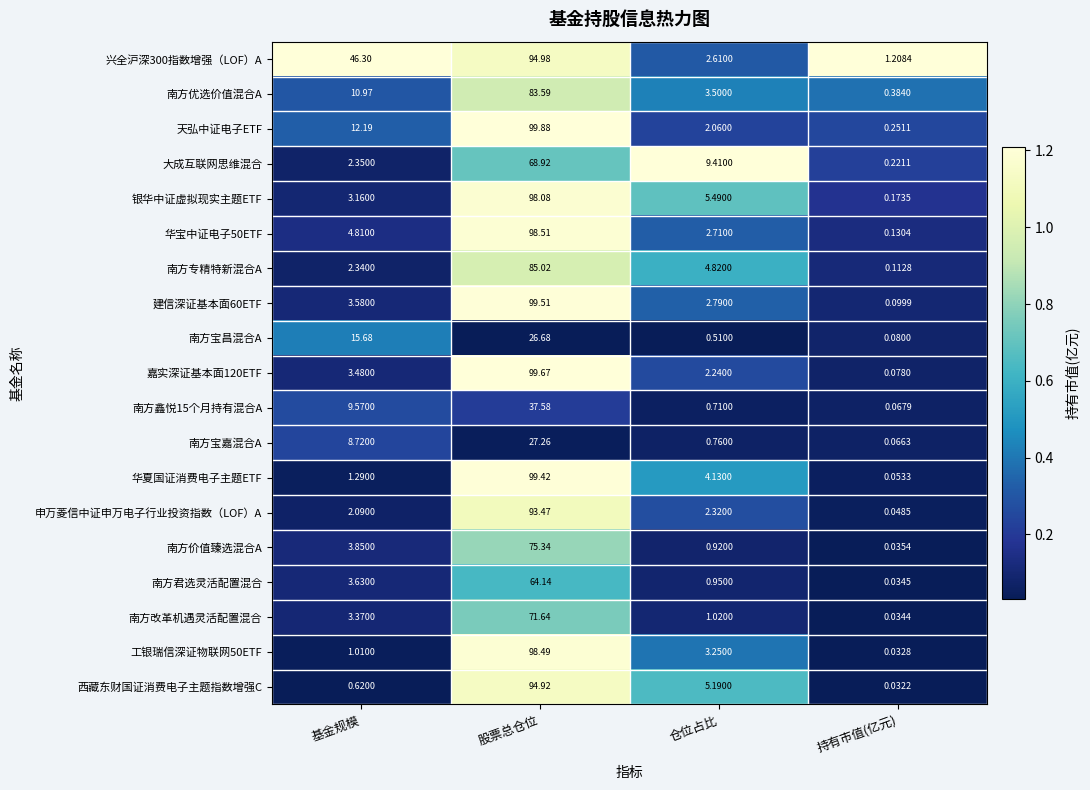

At which label is 银华中证虚拟现实主题ETF closest to 49?

仓位占比